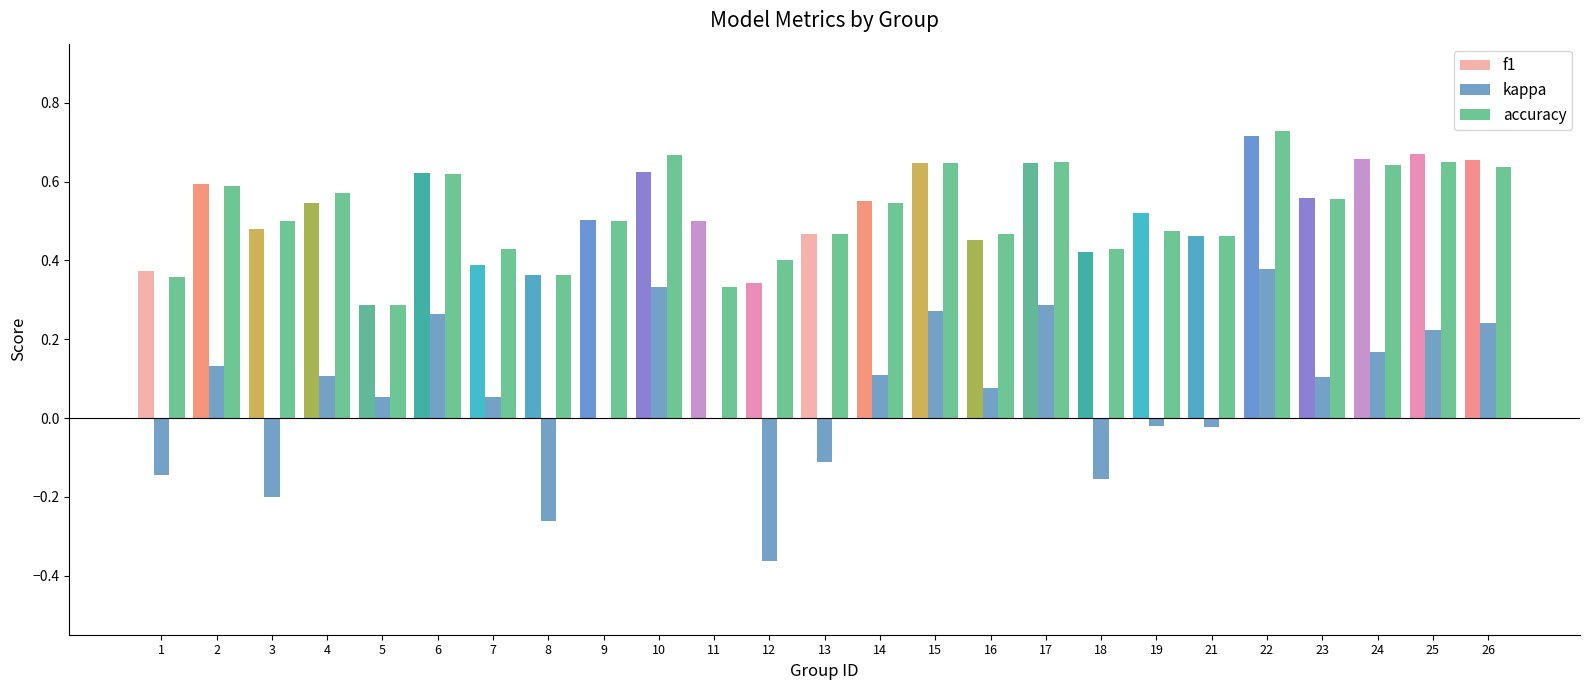

Between 22 and 25, which series saw the biggest shift?

kappa